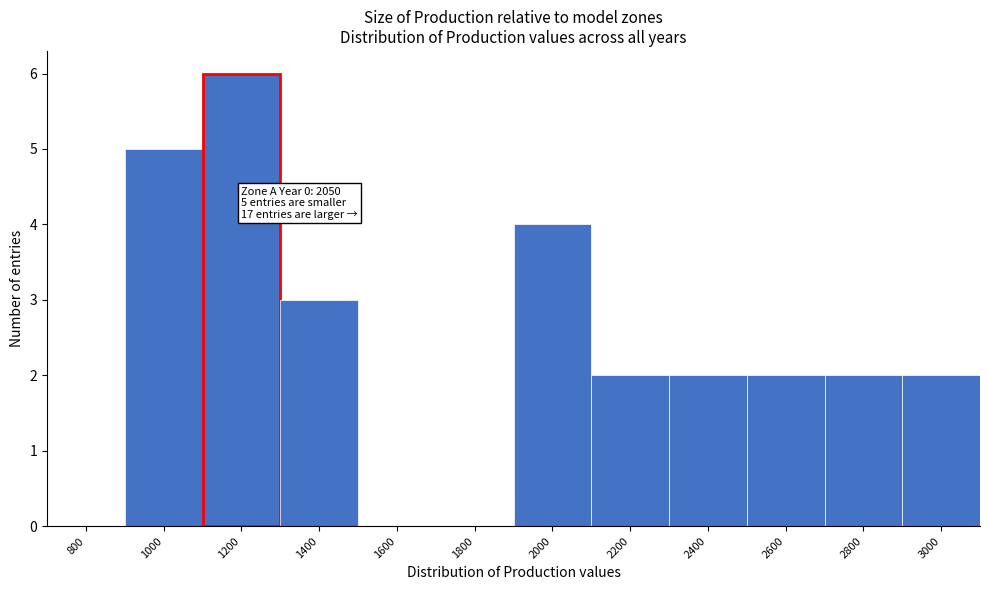

Reading left to right, transcribe all the data shown in this chart.

800=0	1000=5	1200=6	1400=3	1600=0	1800=0	2000=4	2200=2	2400=2	2600=2	2800=2	3000=2